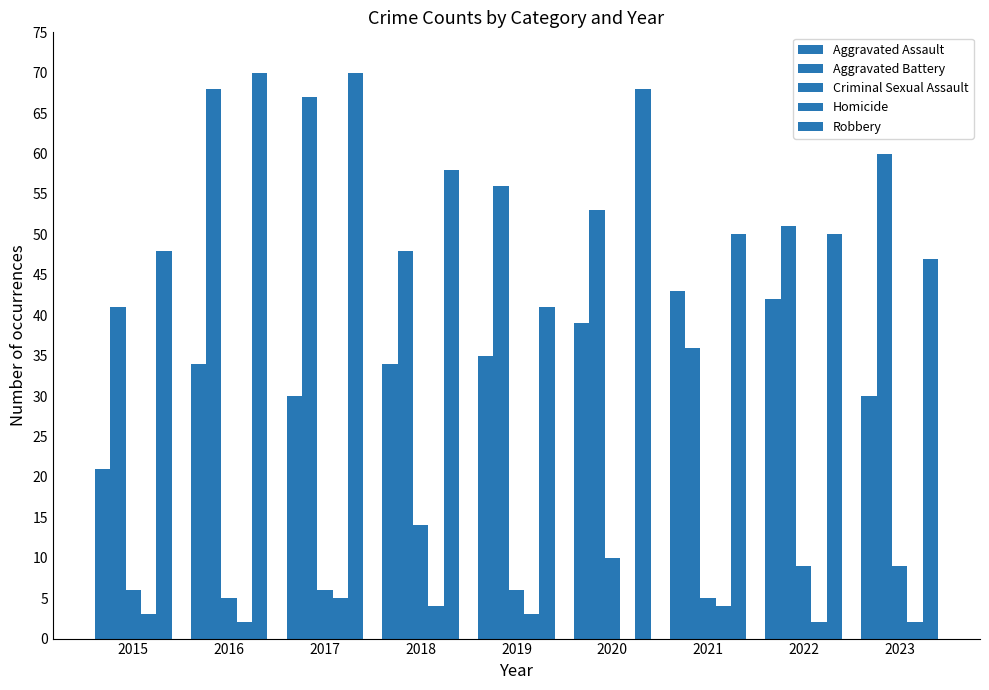

Where does the Criminal Sexual Assault series first go above 6?

2018